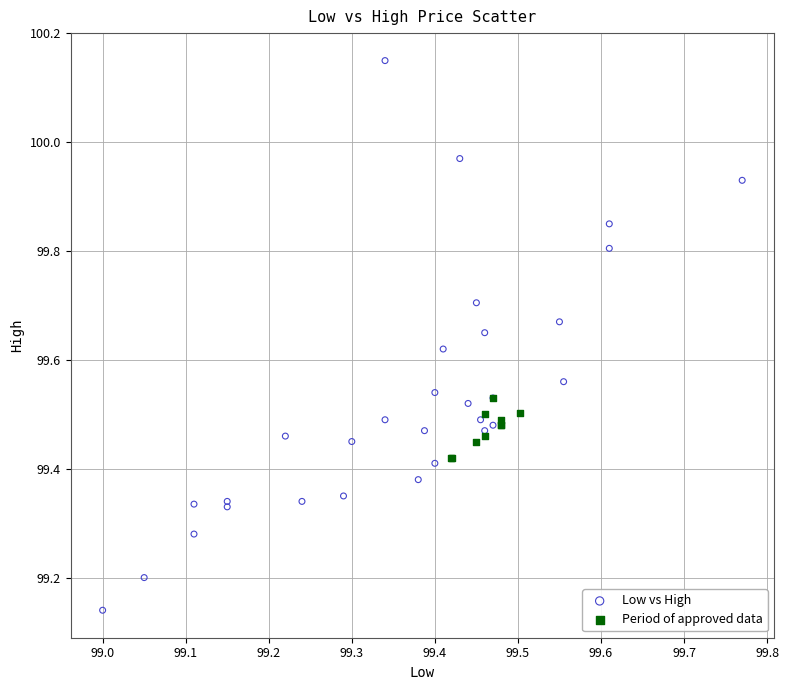

What are all the series names shown in the legend?

Low vs High, Period of approved data